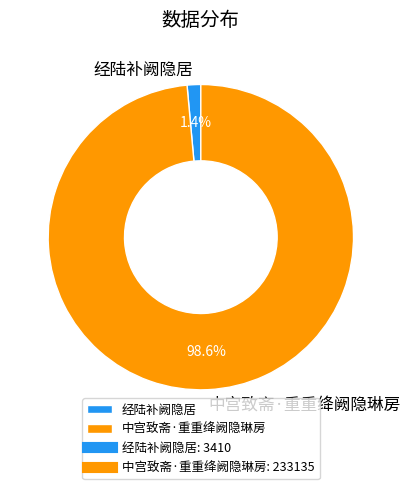

The 经陆补阙隐居 slice represents 1% of the pie. True or false?

True